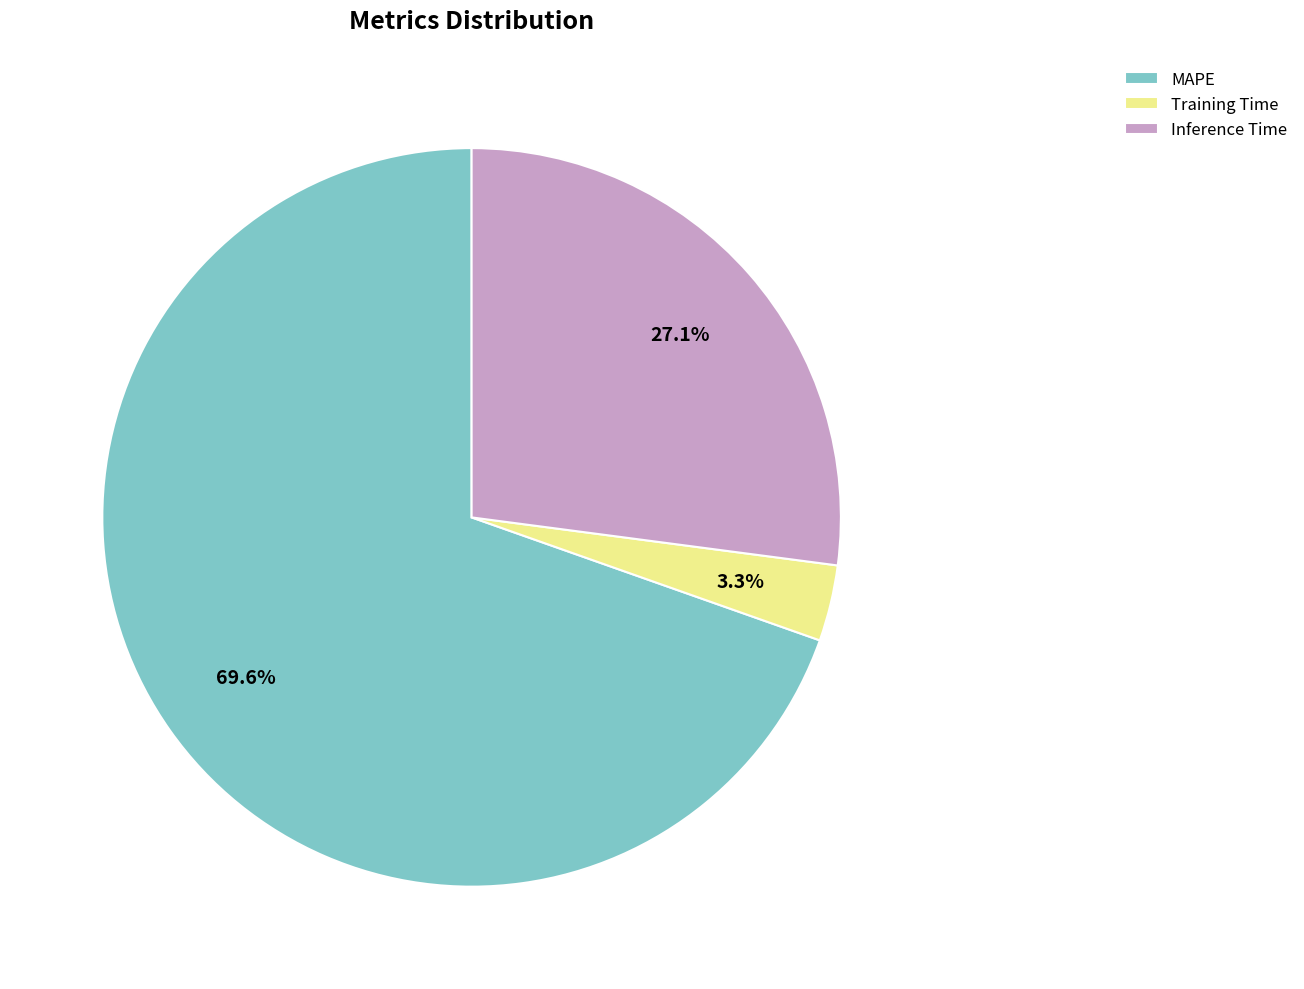

What is the majority slice?

MAPE